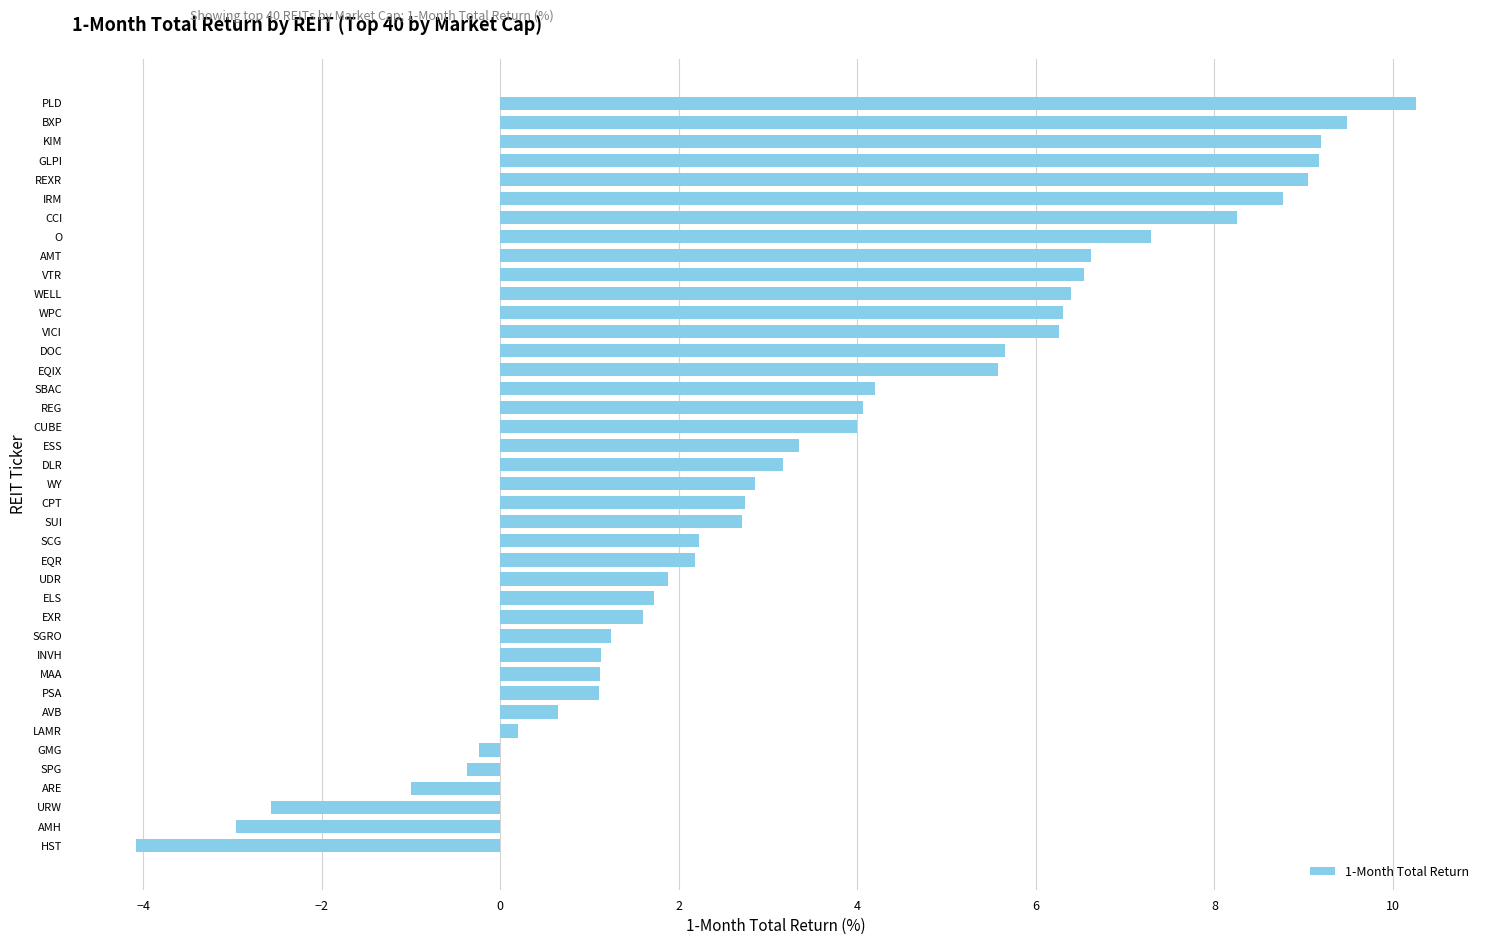

What is the maximum value shown in the chart?

10.3